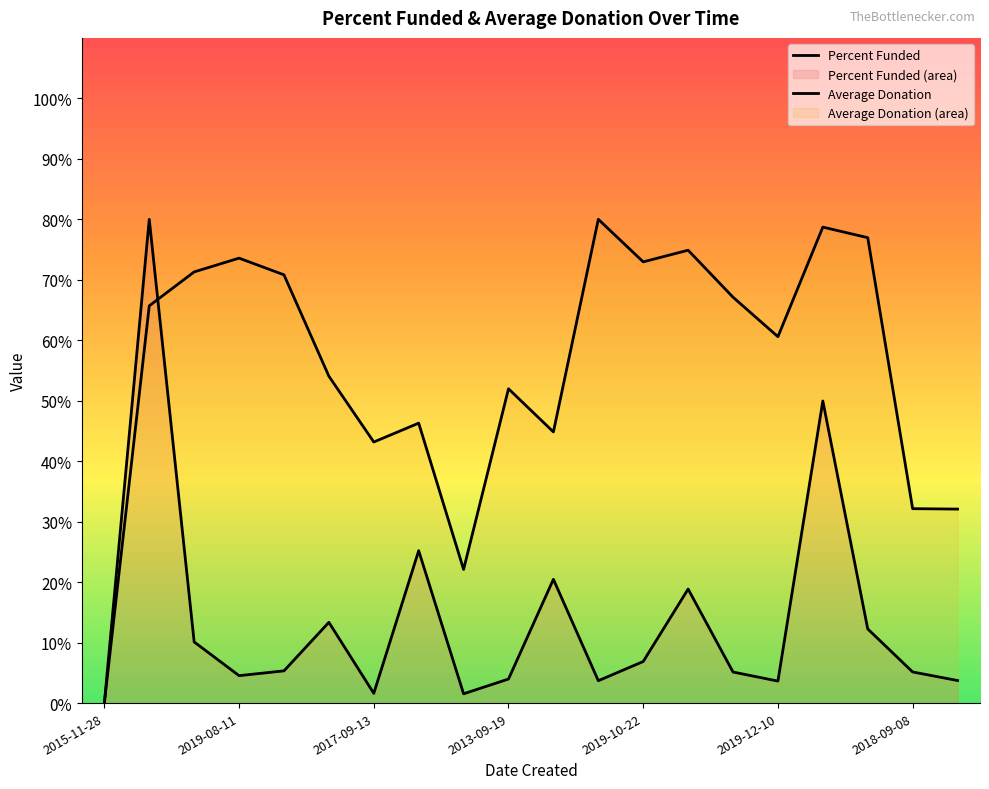

How many data points does each series have?

20